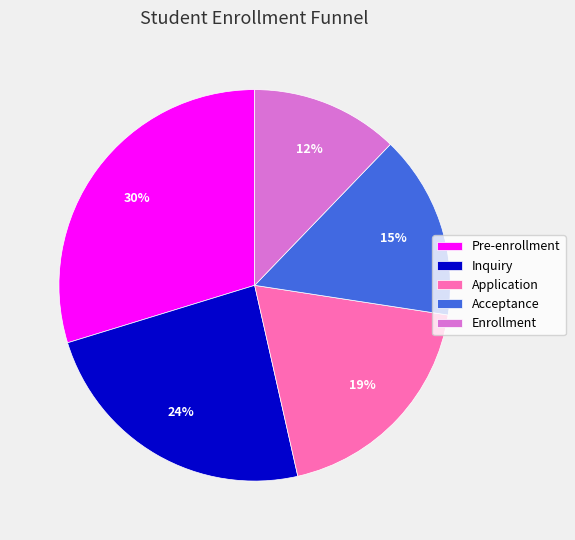

Is there any slice that represents more than half of the pie?

No